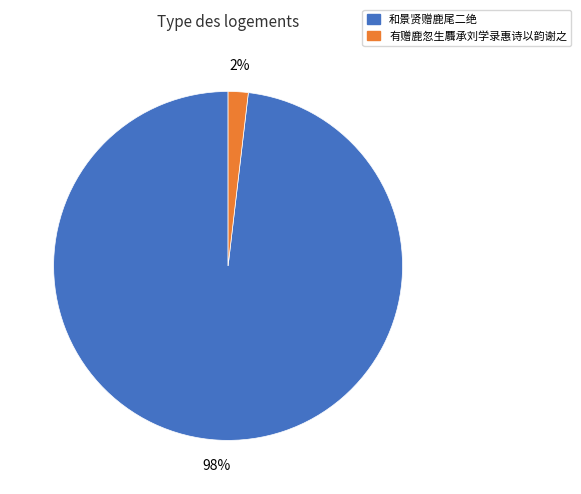

To the nearest percent, what is the average slice percentage?

50%